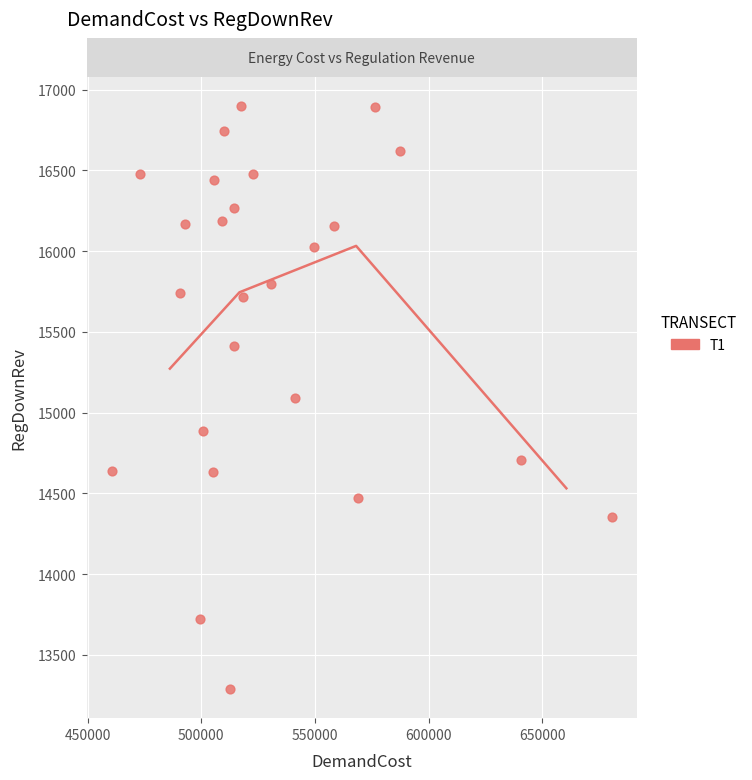

What is the range of Y values (max minus min)?

3610.4